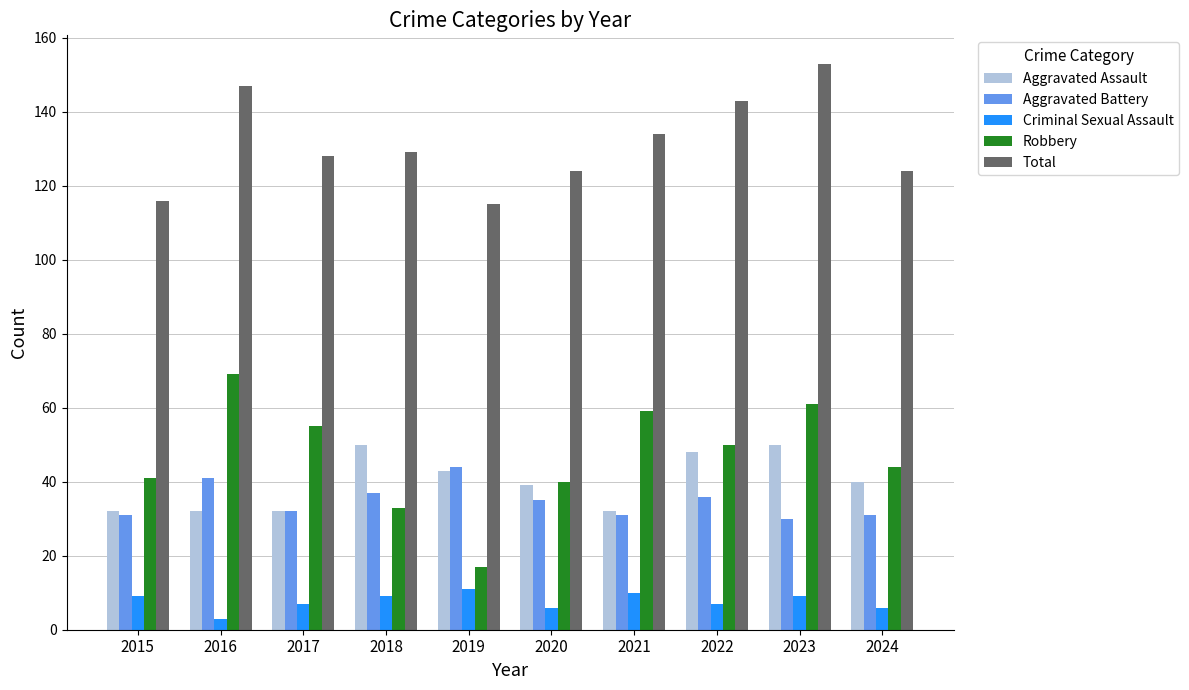

How many values in the Aggravated Battery series are below 35?

5